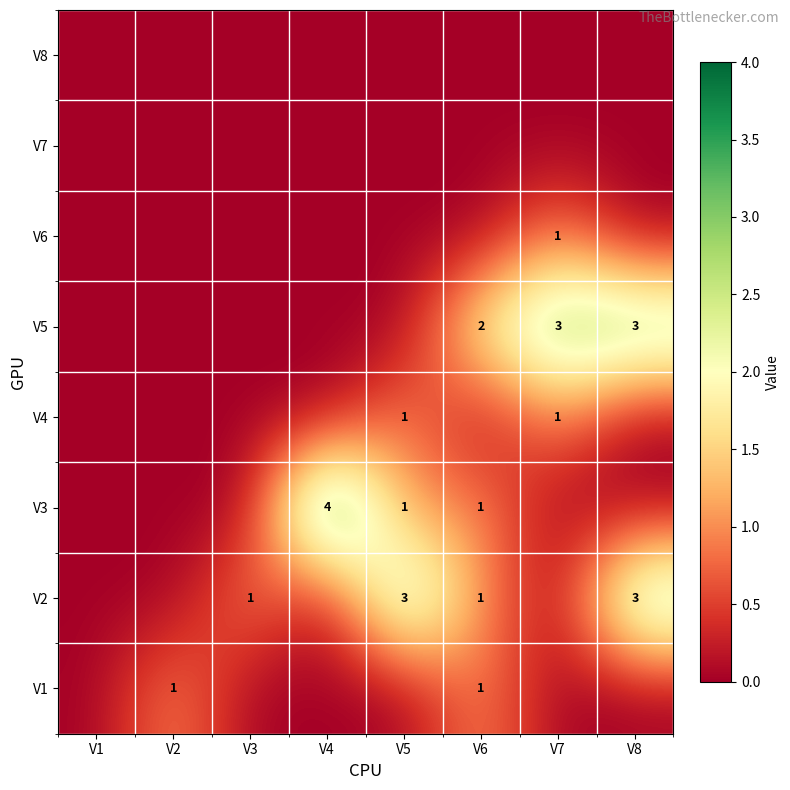

True or false: V4 has a value of 1 at V5.

True